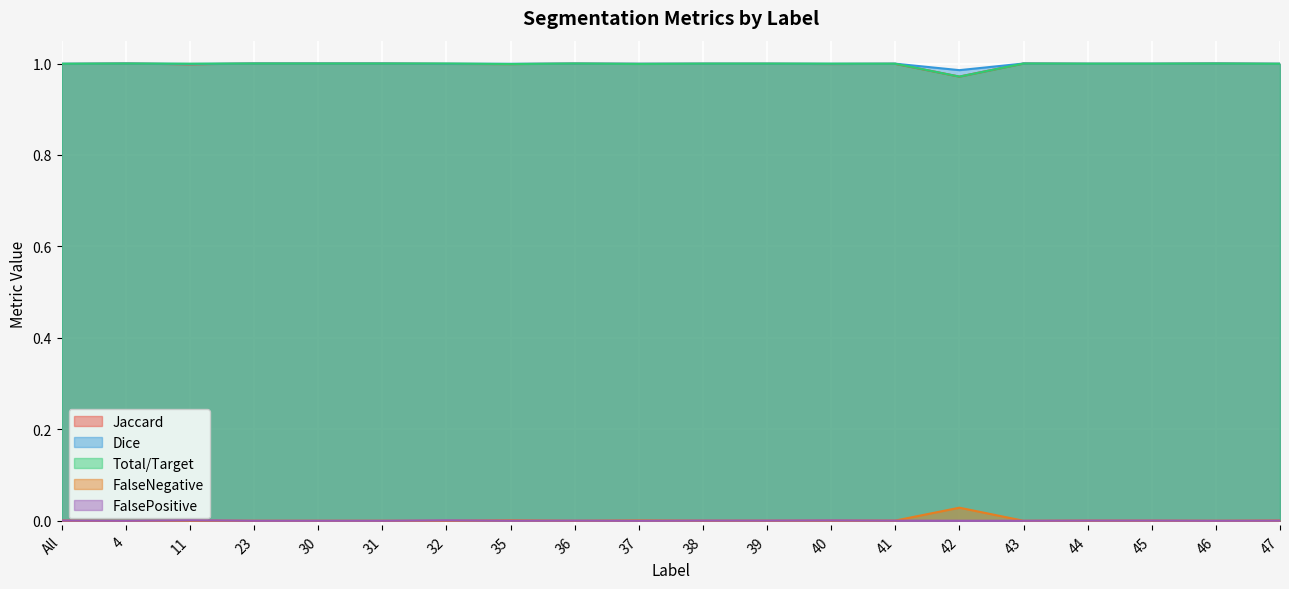

What is the label of the 1st point from the right?

47